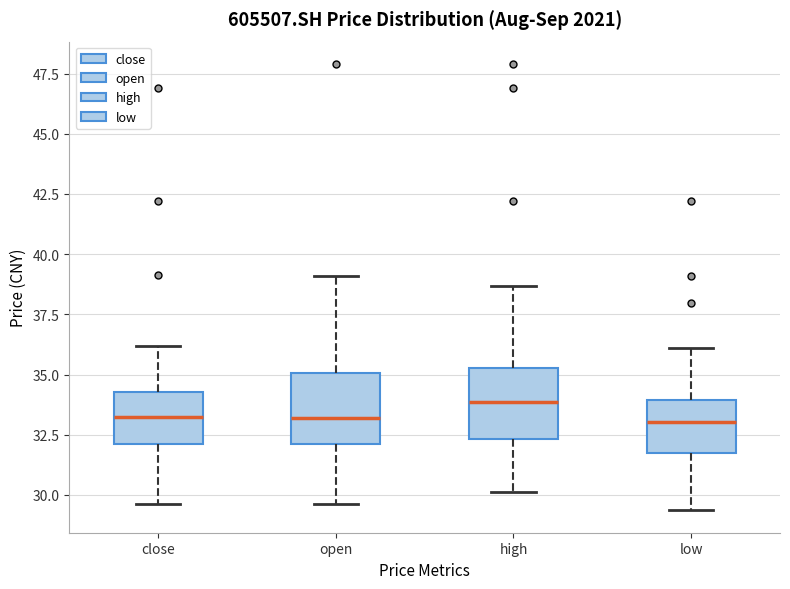

Where is the upper edge of the box for high on the y-axis? The values are not printed on the chart, so give them approximately, as read against the axis.

35.5